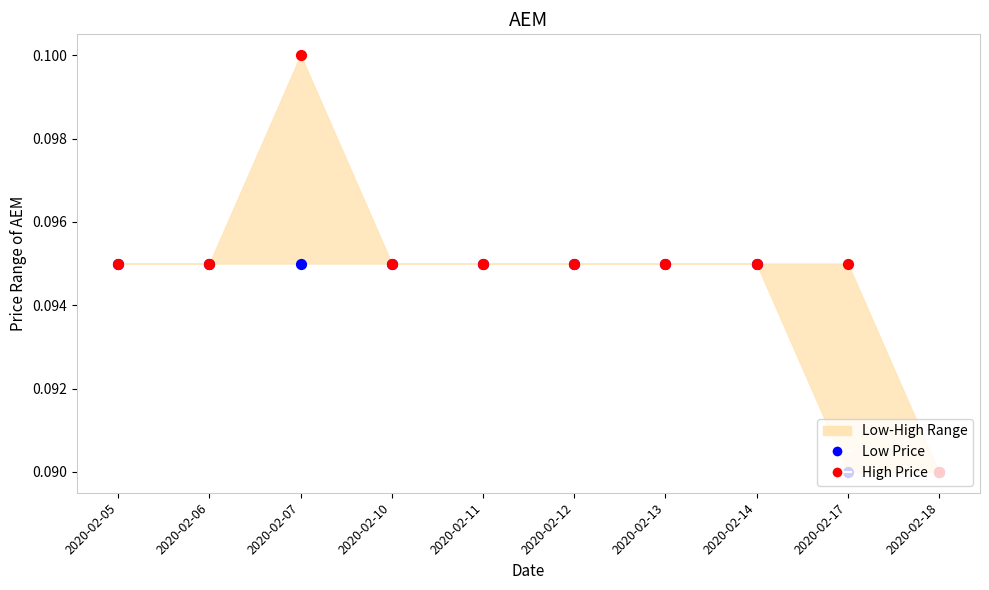

Which series reaches the maximum Y coordinate?

High Price